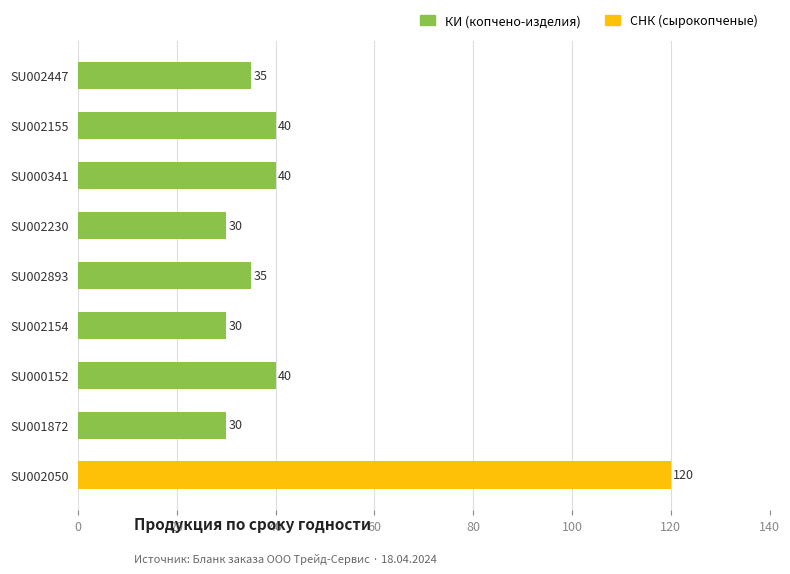

What is the difference between the maximum and minimum values?

90